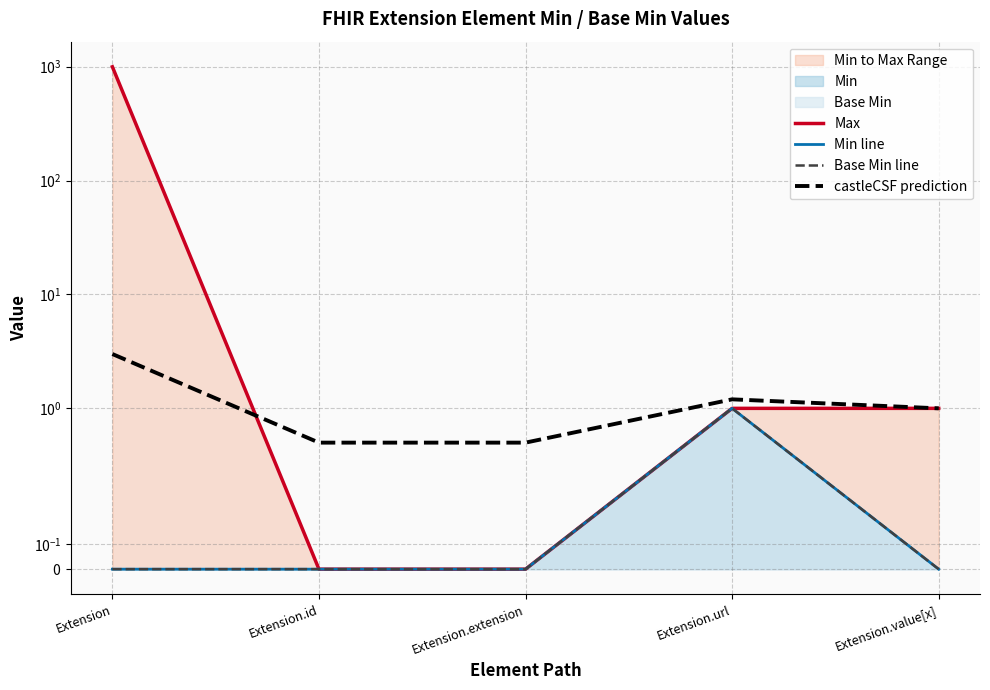

Reading left to right, list all the values displayed in this chart.

Max: Extension=999.0	Extension.id=0.0	Extension.extension=0.0	Extension.url=1.0	Extension.value[x]=1.0
Min line: Extension=0.0	Extension.id=0.0	Extension.extension=0.0	Extension.url=1.0	Extension.value[x]=0.0
Base Min line: Extension=0.0	Extension.id=0.0	Extension.extension=0.0	Extension.url=1.0	Extension.value[x]=0.0
castleCSF prediction: Extension=3.0	Extension.id=0.5	Extension.extension=0.5	Extension.url=1.2	Extension.value[x]=1.0